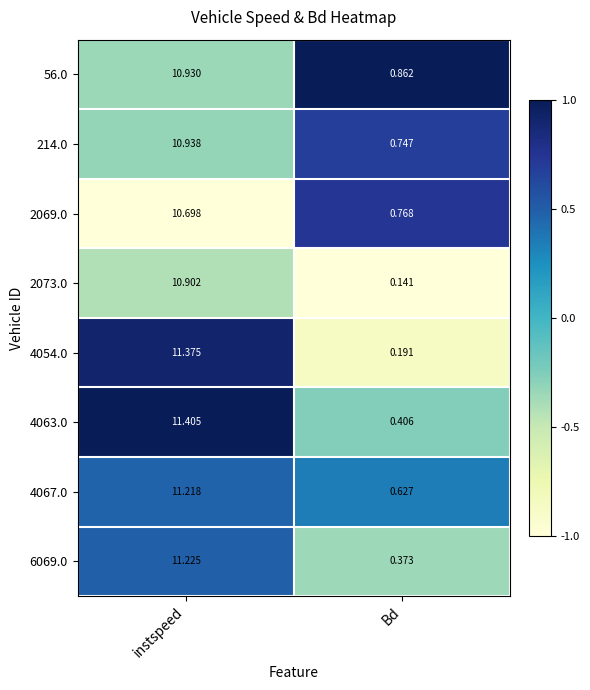

Rank the categories by 4054.0 value from lowest to highest.

Bd, instspeed